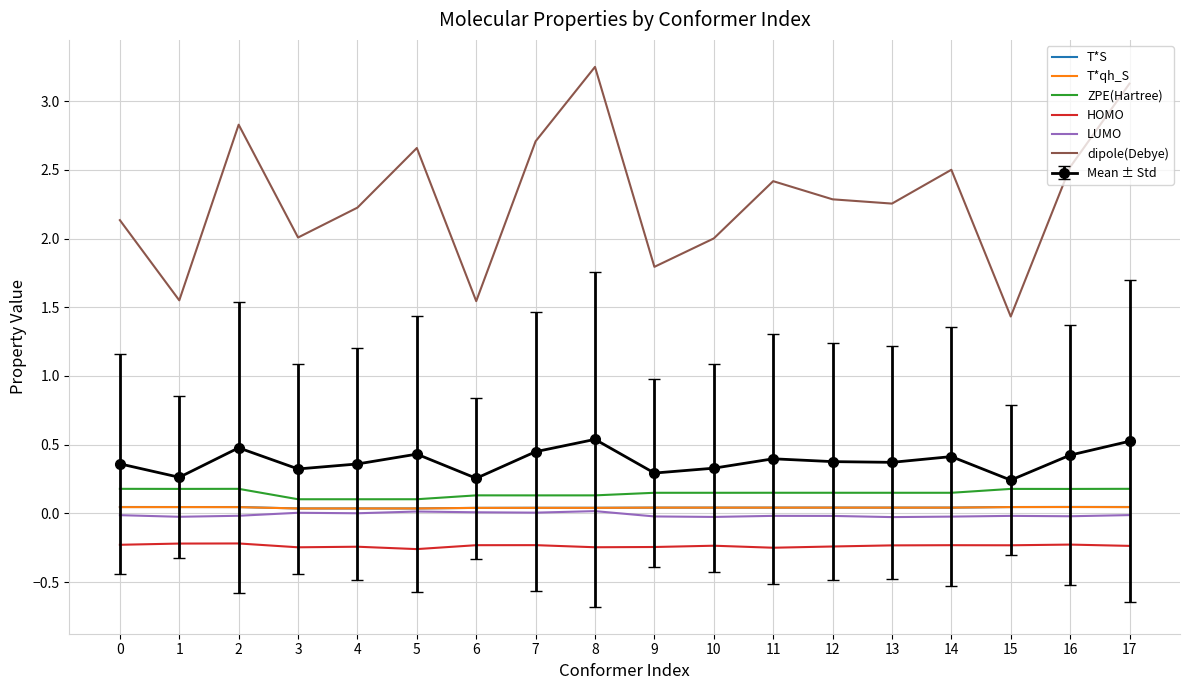

True or false: HOMO has a value of -0.1 at 15.

False